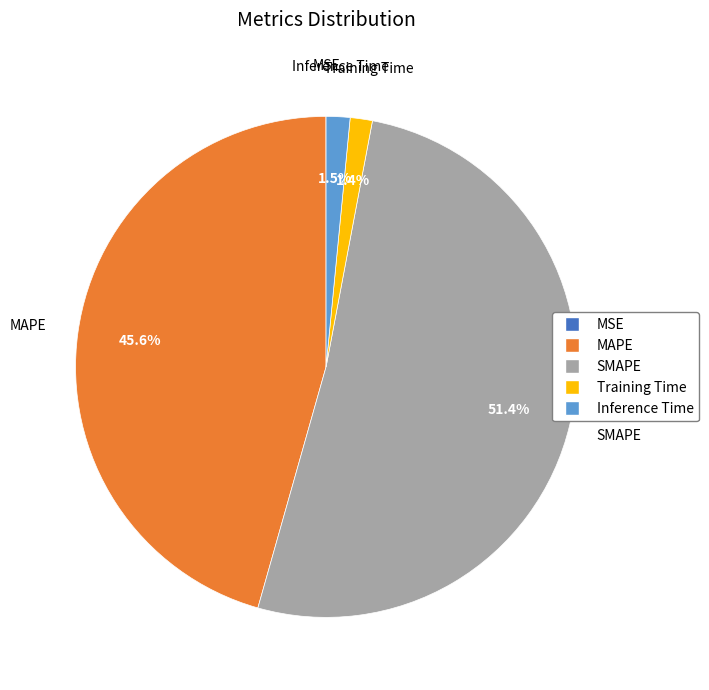

Which slice represents more than half of the pie?

SMAPE